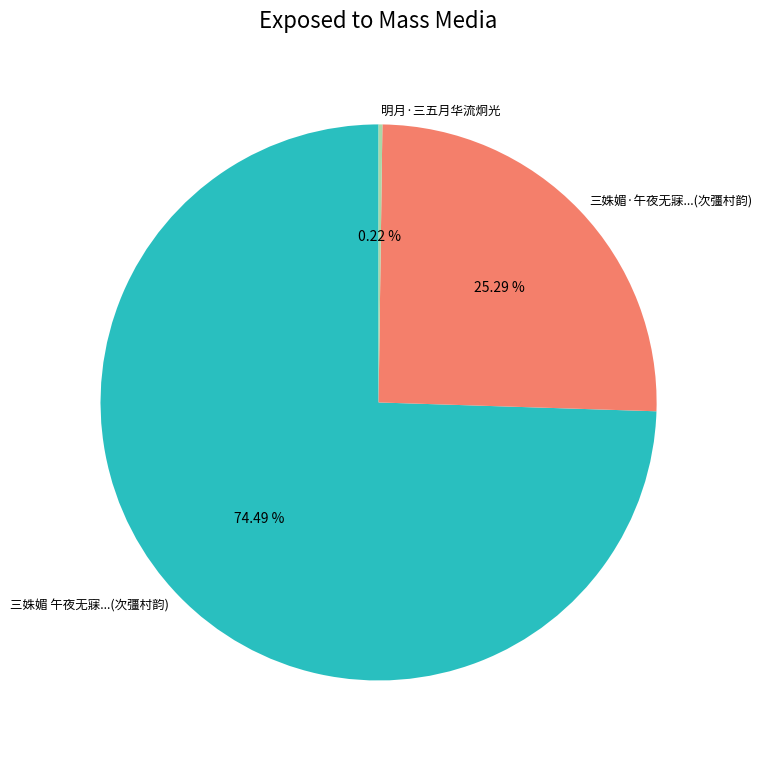

Do 三姝媚 午夜无寐...(次彊村韵) and 三姝媚·午夜无寐...(次彊村韵) together represent more than half of the pie?

Yes